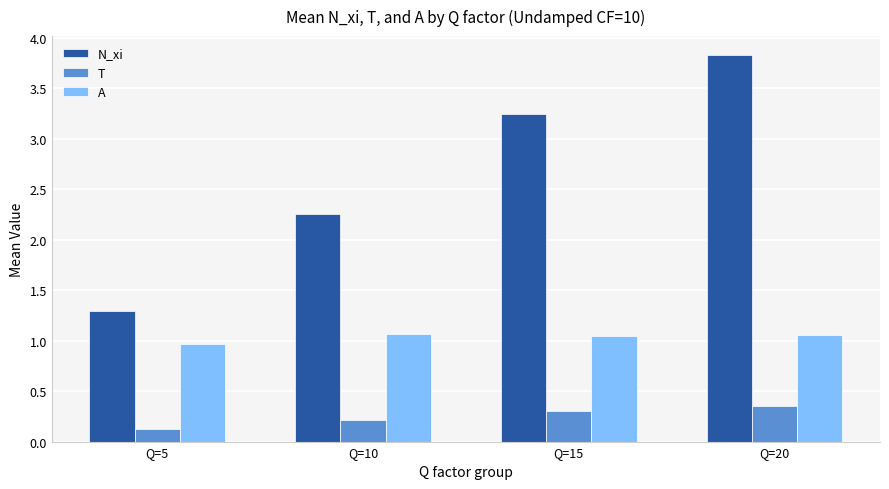

Which series changed the most between Q=15 and Q=20?

N_xi